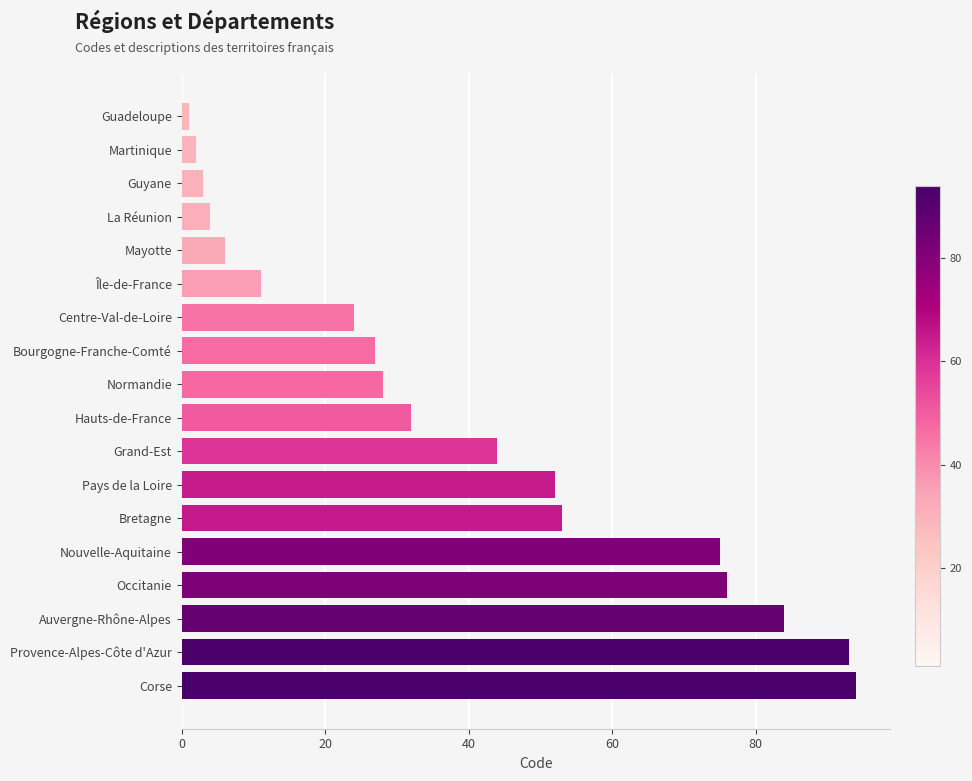

Between Bretagne and Normandie, which is larger?

Bretagne